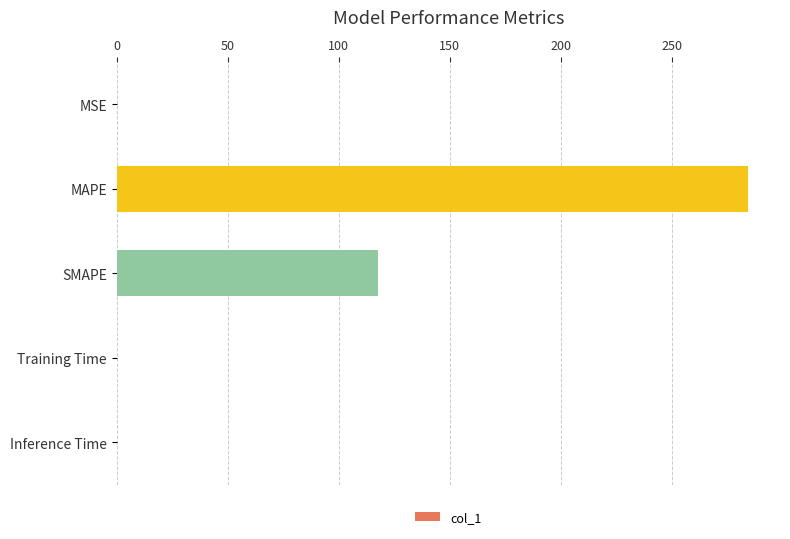

Which has a higher value, SMAPE or Training Time?

SMAPE